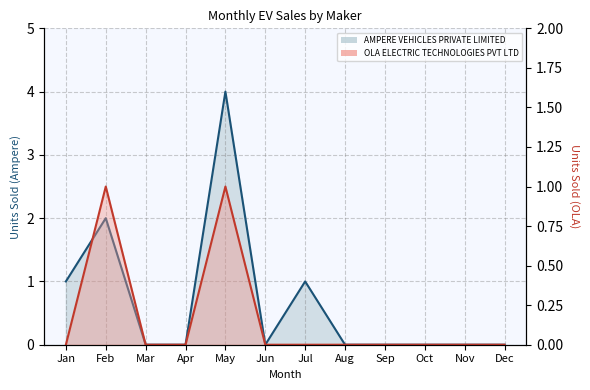

True or false: OLA ELECTRIC TECHNOLOGIES PVT LTD and AMPERE VEHICLES PRIVATE LIMITED cross at least once.

False